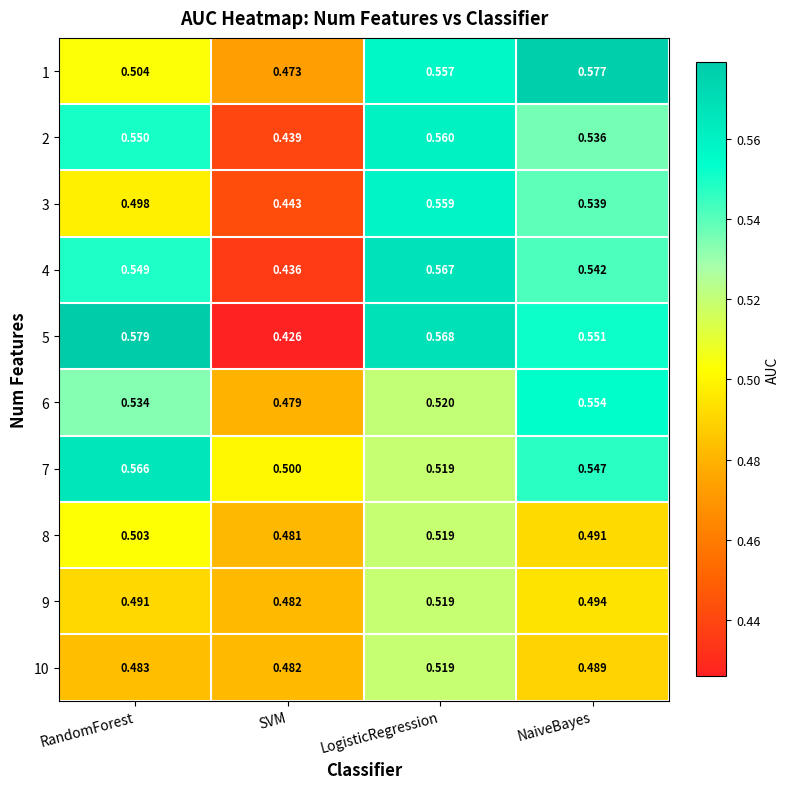

Which label corresponds to the smallest value in the chart?

SVM